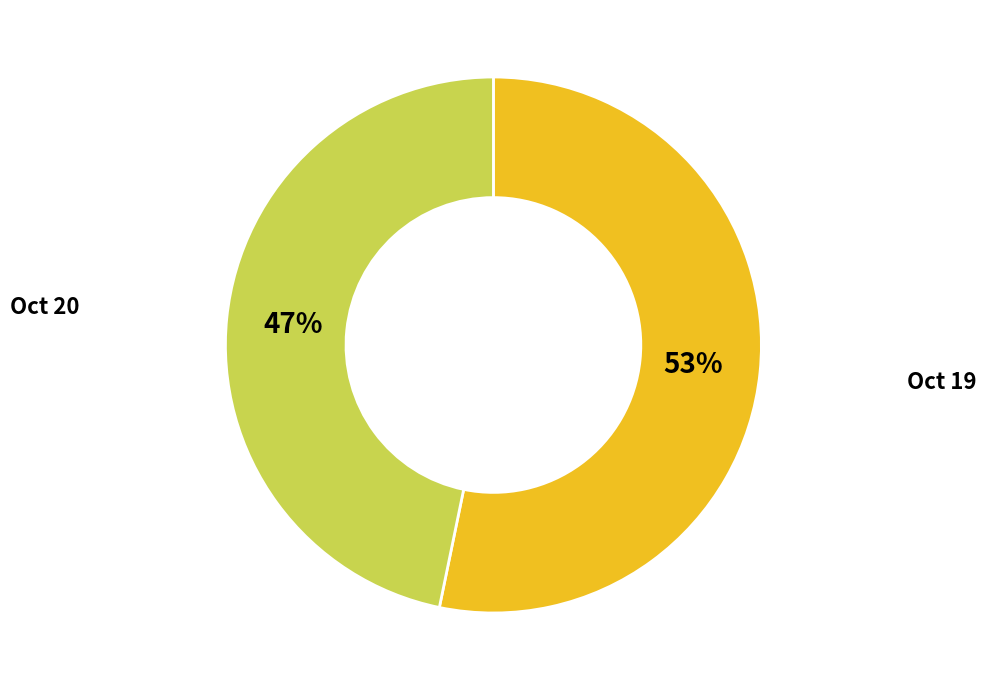

To the nearest percent, what is the difference between the largest and smallest slice percentages?

6%